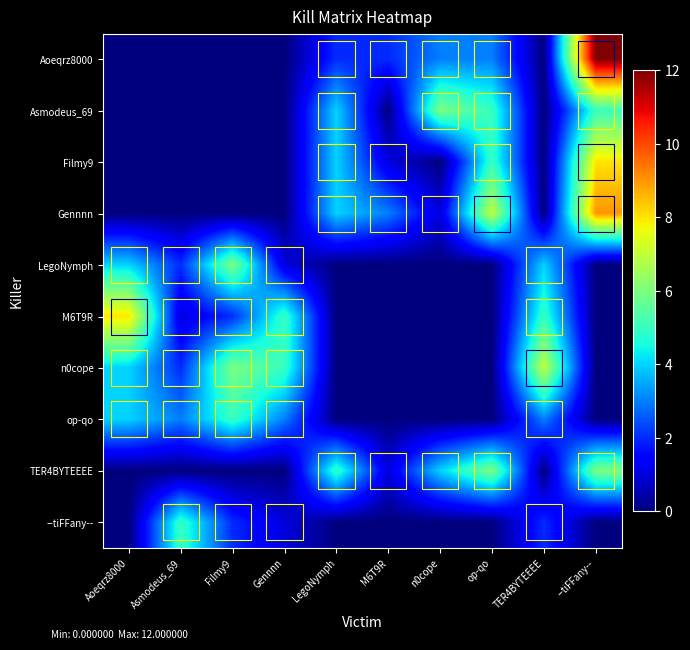

What is the maximum value shown in the chart?

12